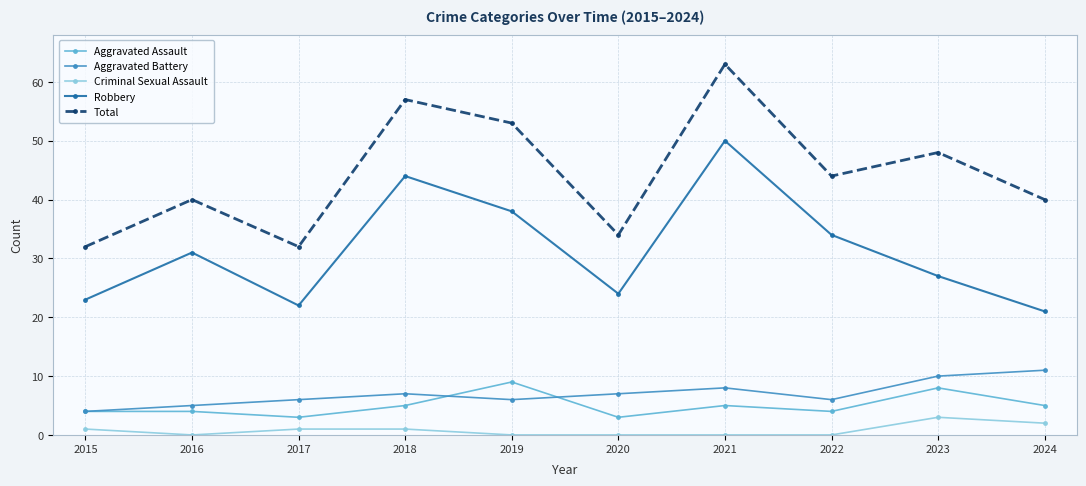

How many categories are shown in the chart?

10